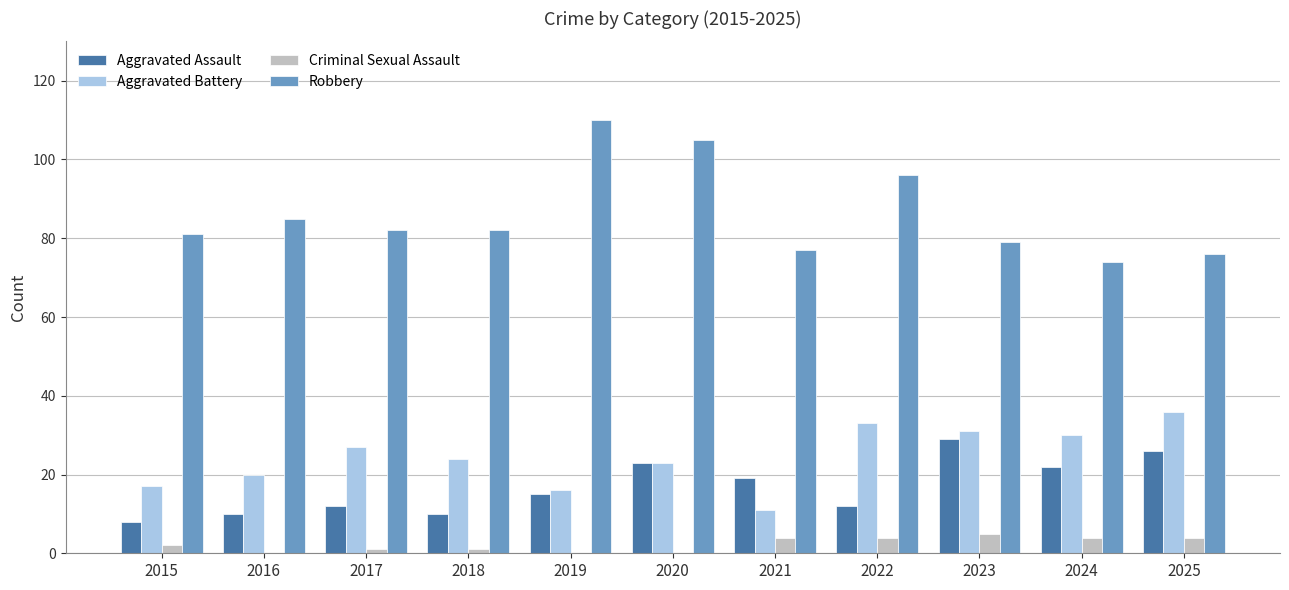

True or false: Aggravated Assault has a value of 8 at 2015.

True